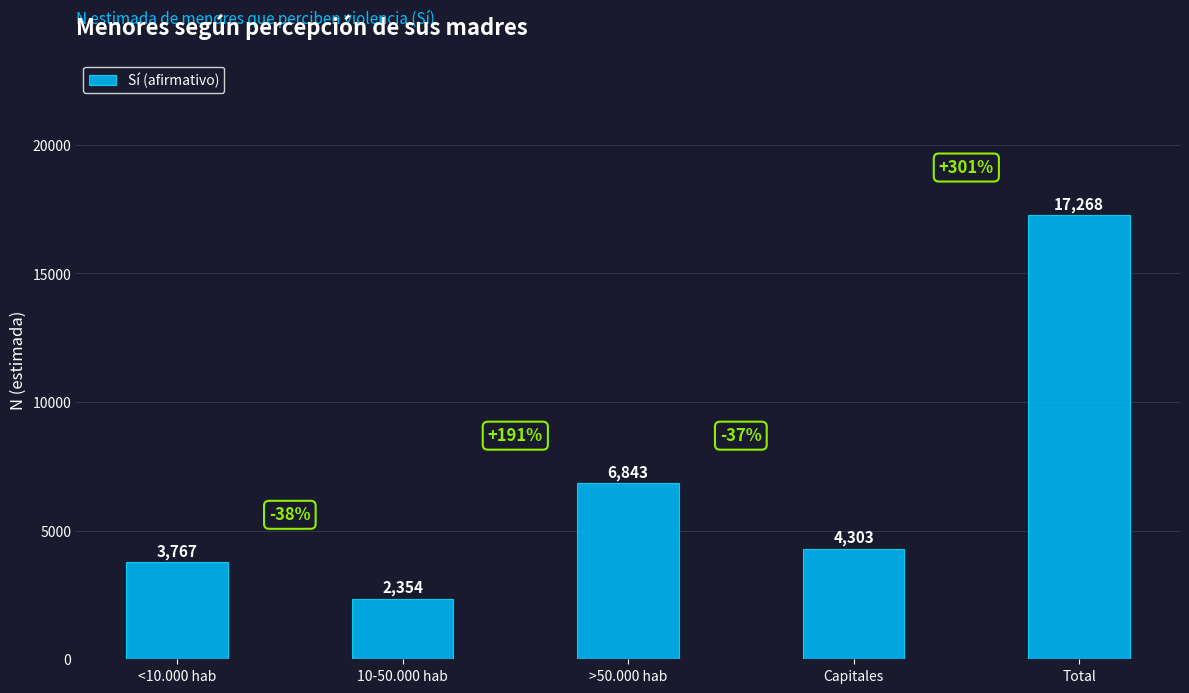

At which label does the data first exceed 4303?

>50.000 hab